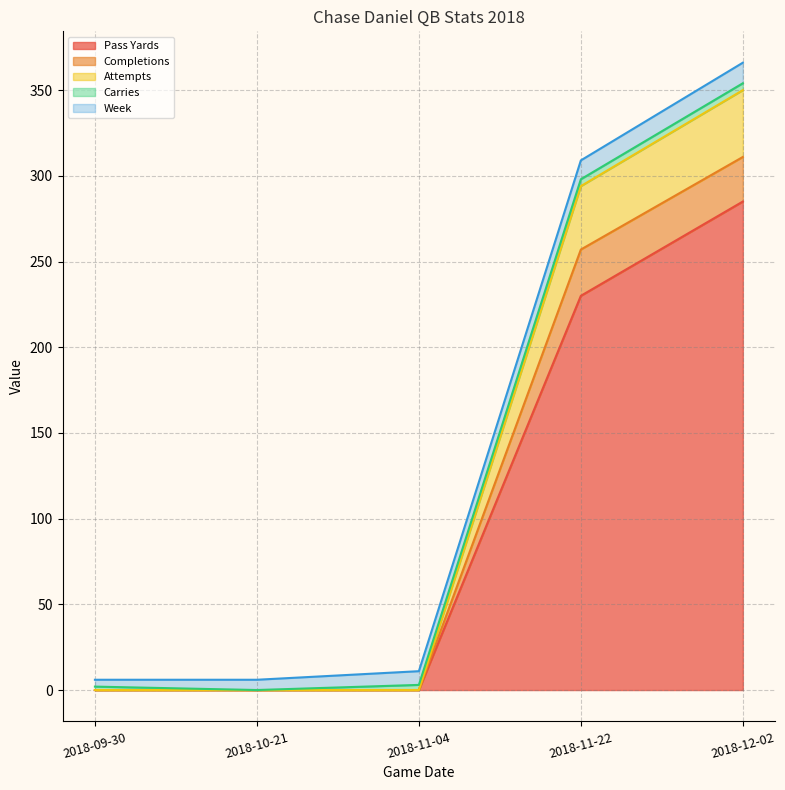

What is the label of the 4th point from the left?

2018-11-22